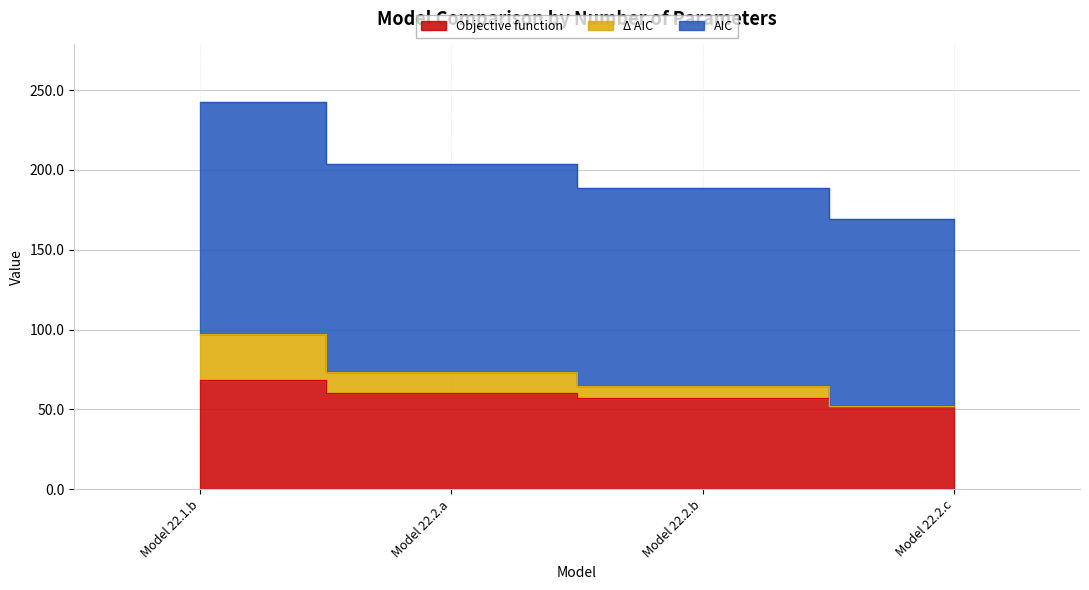

What is the sum of all Objective function values?

238.1